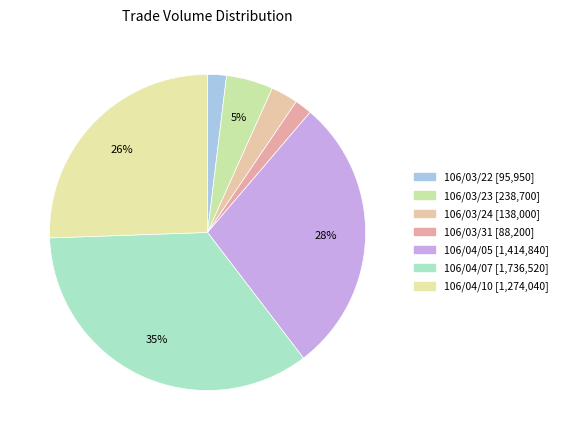

Count the number of slices in the pie.

7